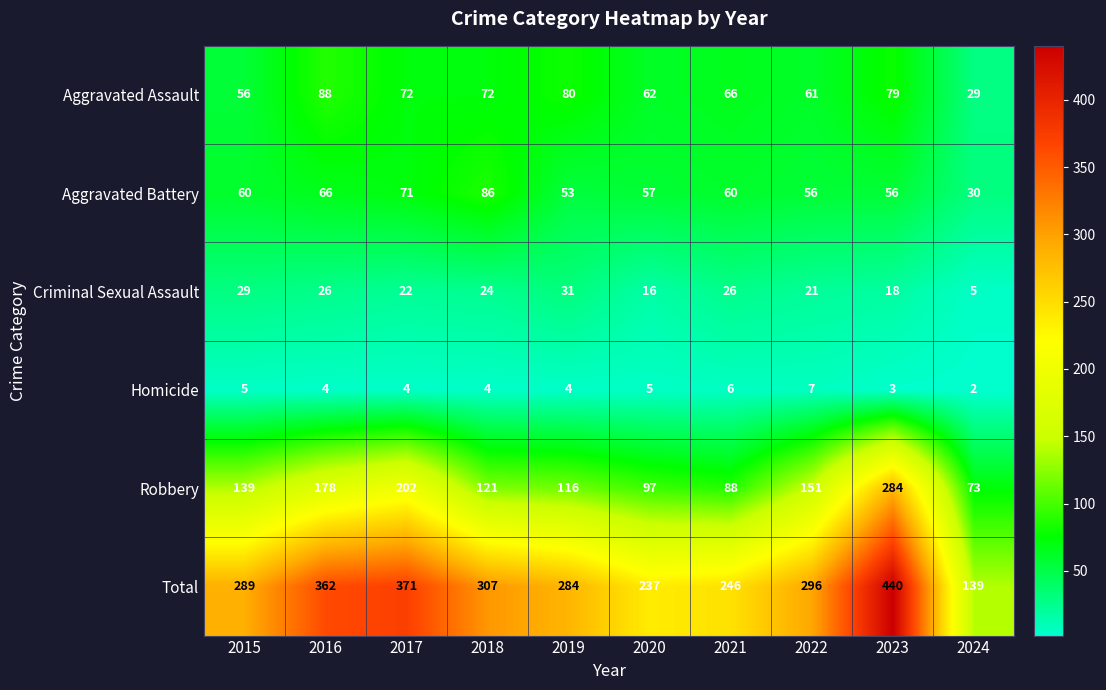

Is it true that Aggravated Battery equals 98 at 2015?

False